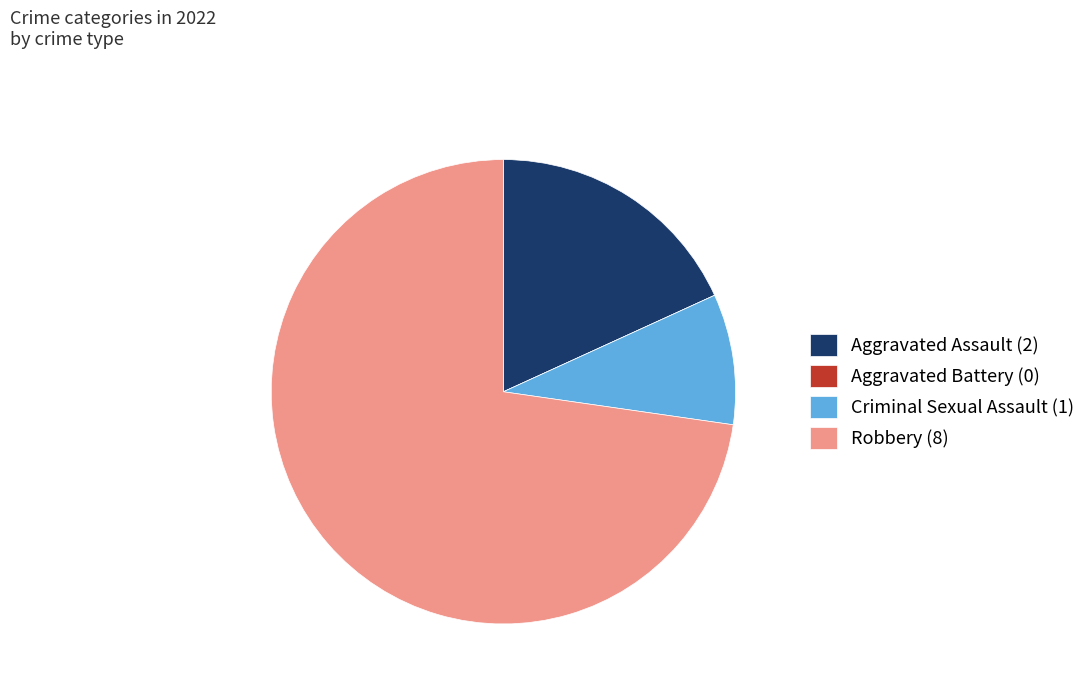

The Robbery (8) slice represents 87% of the pie. True or false?

False